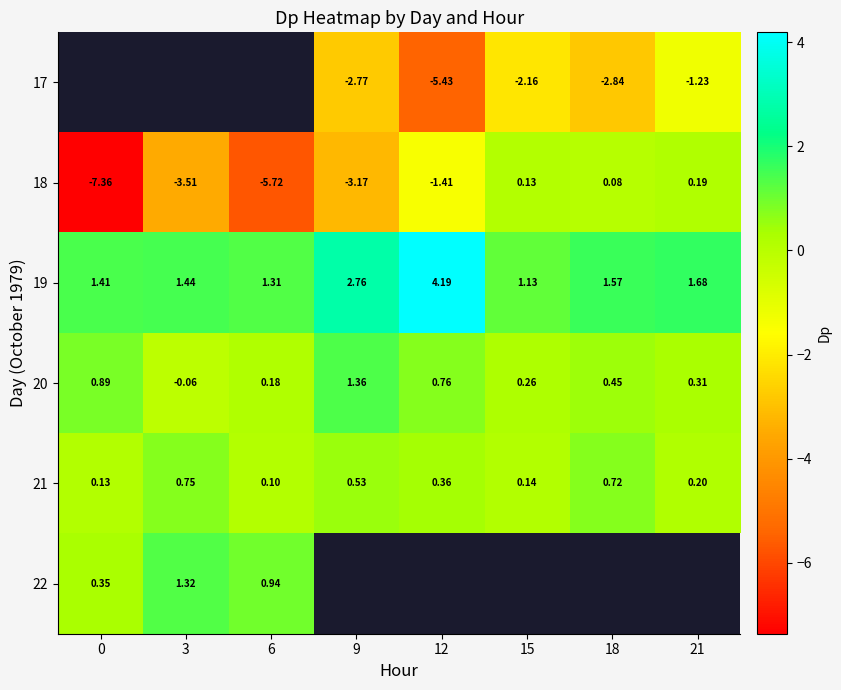

How many data points in 20 are less than 0?

1